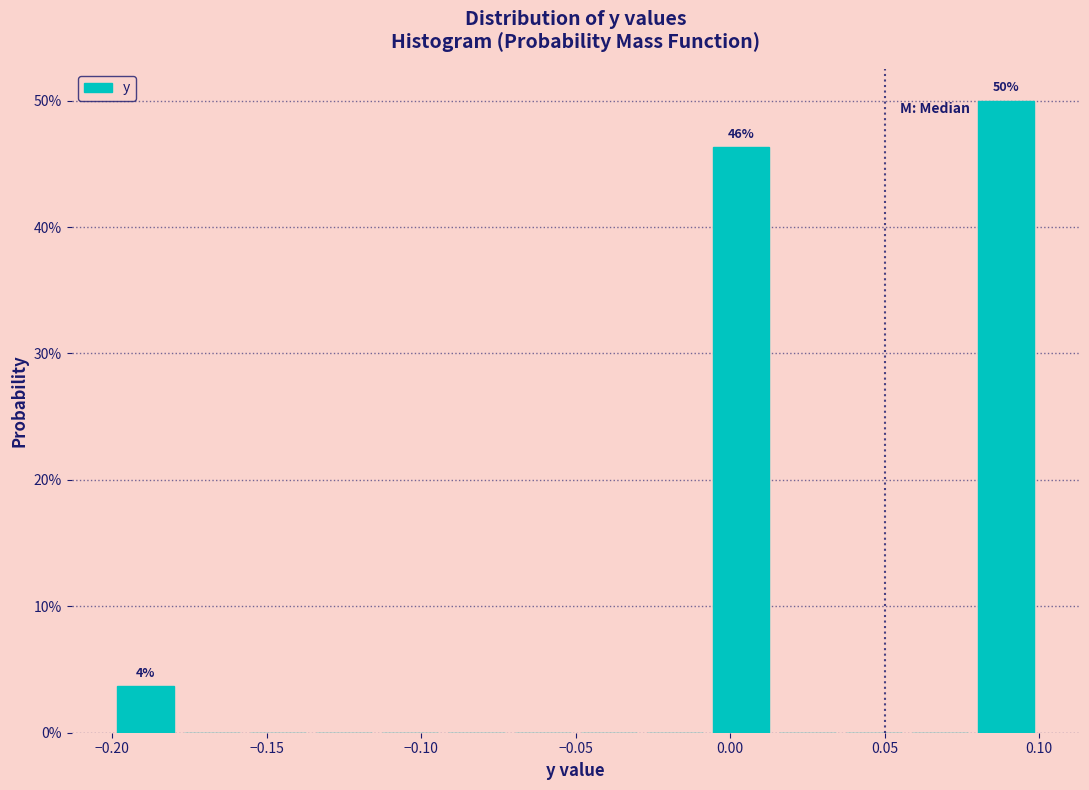

Over which range of the x-axis is the bar tallest?

0.080 to 0.100